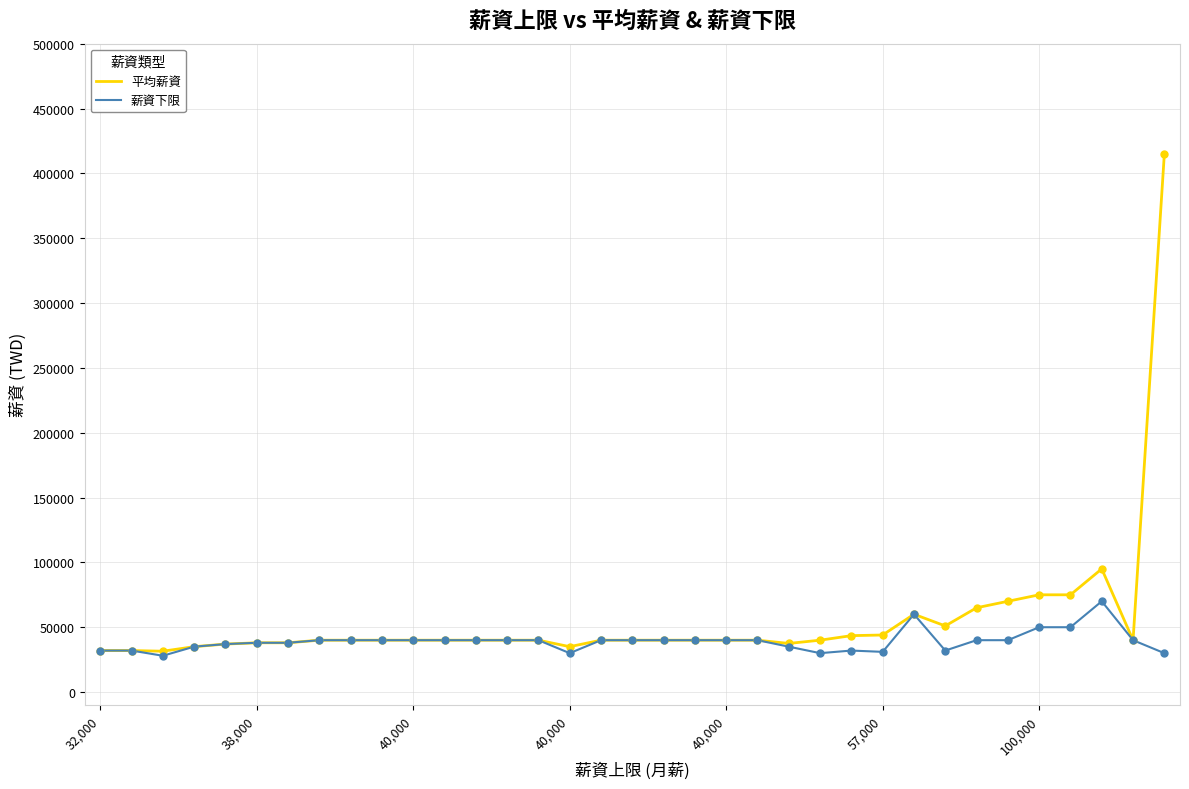

At how many categories does at least one series exceed 299844?

1